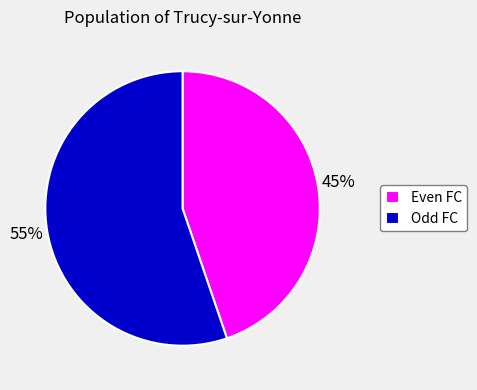

Count the number of slices in the pie.

2